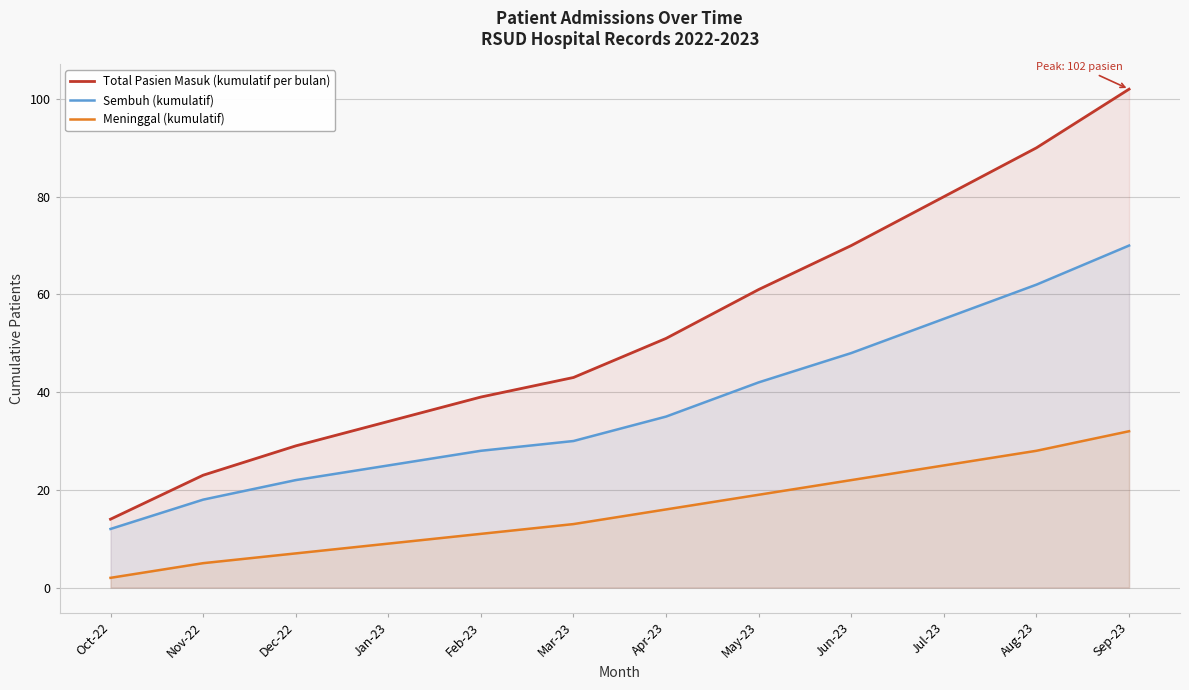

What is the difference between the highest and lowest values at Mar-23?

30